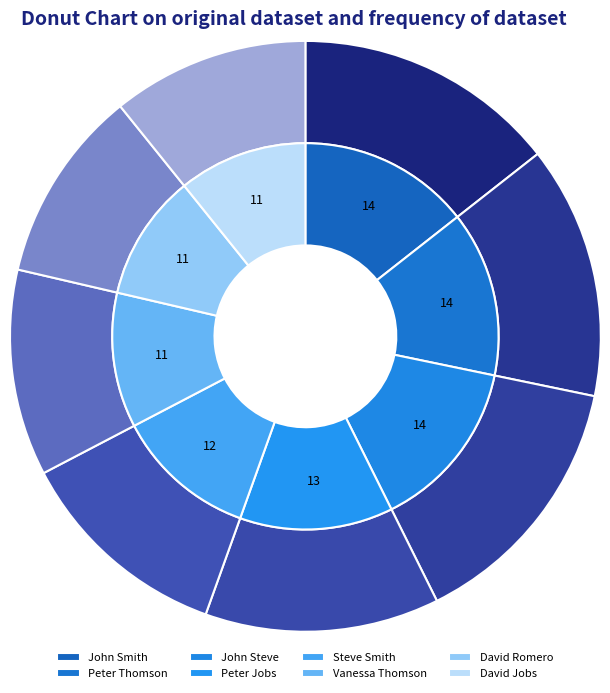

Does David Romero represent more than half of the total?

No